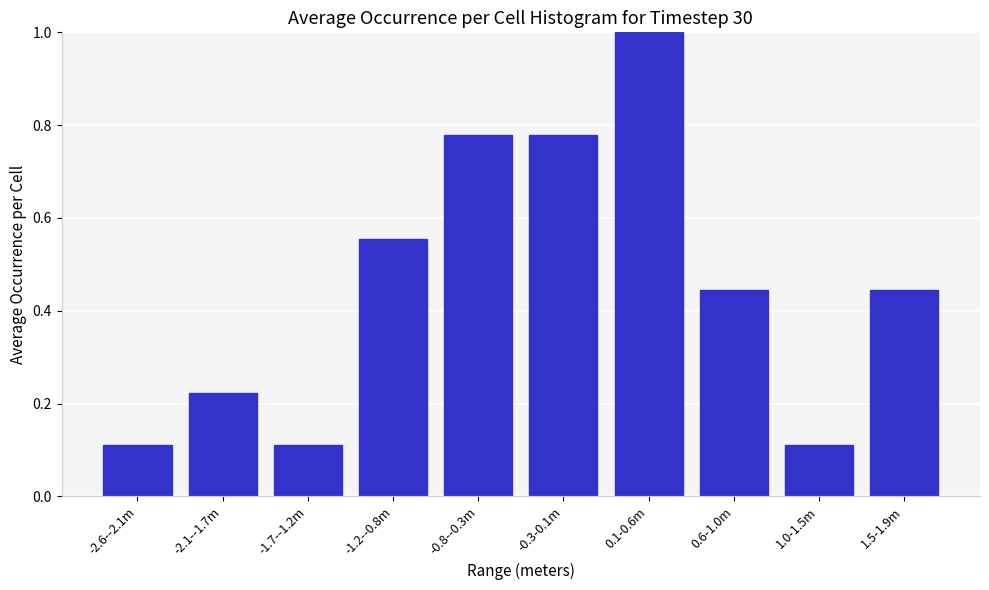

Between -0.3-0.1m and -1.7--1.2m, which is larger?

-0.3-0.1m